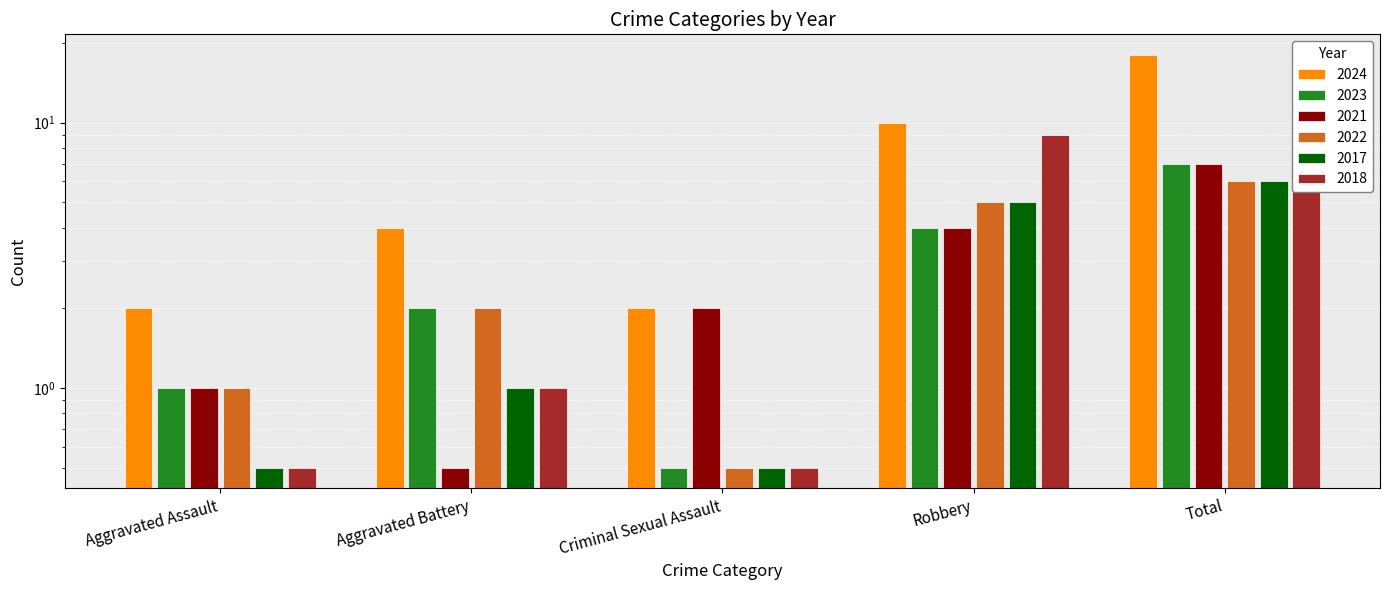

What is the sum of all 2024 values?

36.0